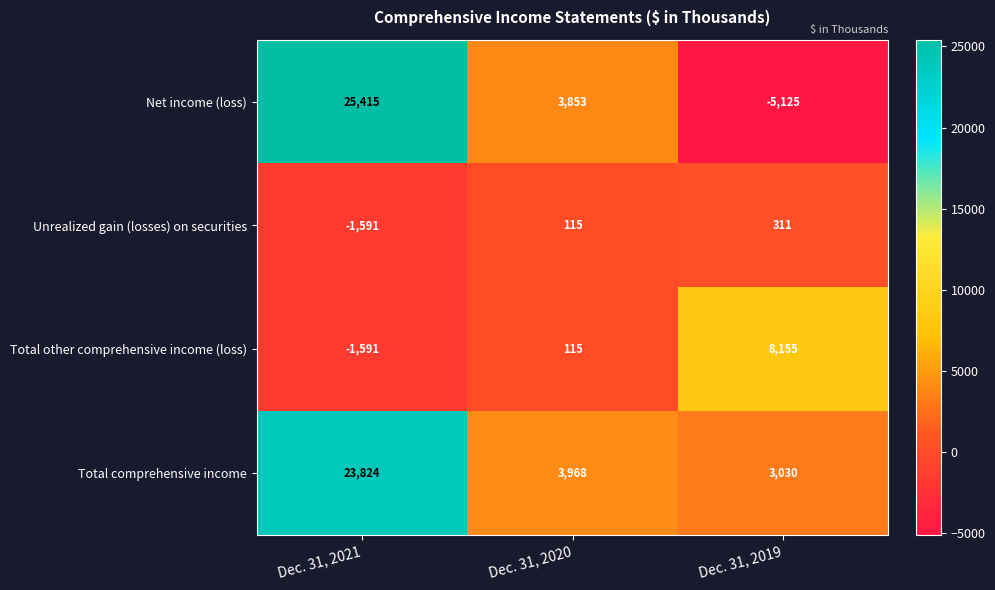

Between Dec. 31, 2021 and Dec. 31, 2019, which series saw the biggest shift?

Net income (loss)